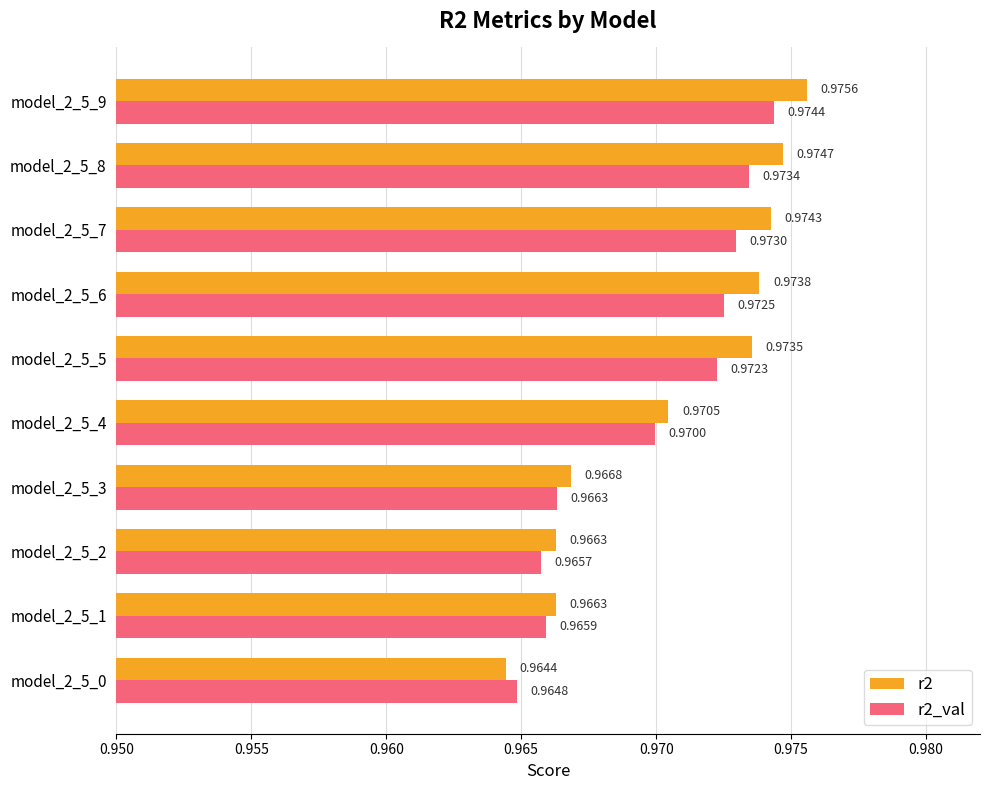

What are all the series names shown in the legend?

r2, r2_val